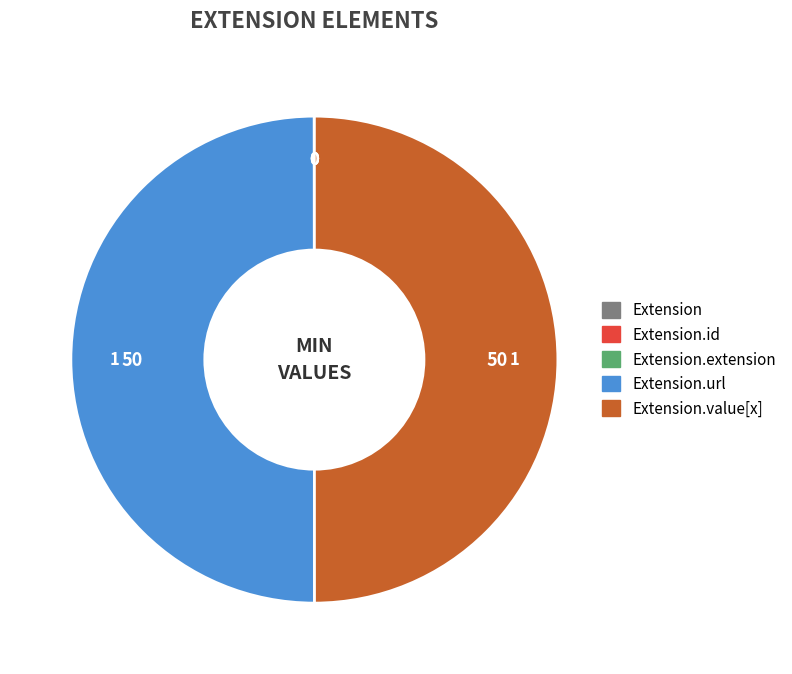

How many segments does this pie chart have?

5